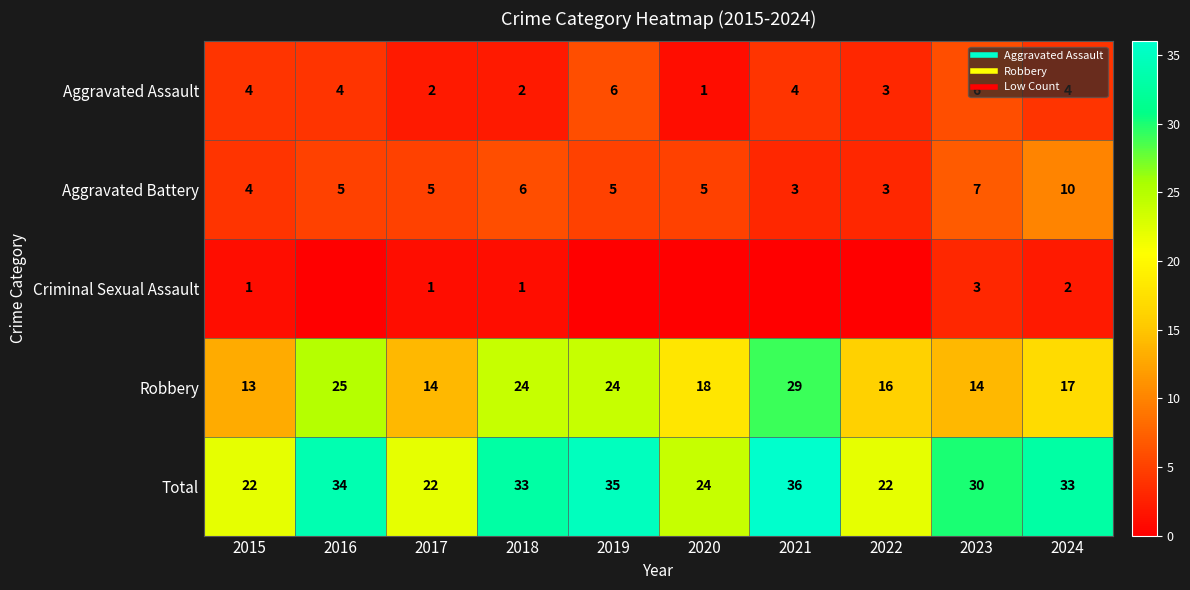

Which series has the largest total across all categories?

Total